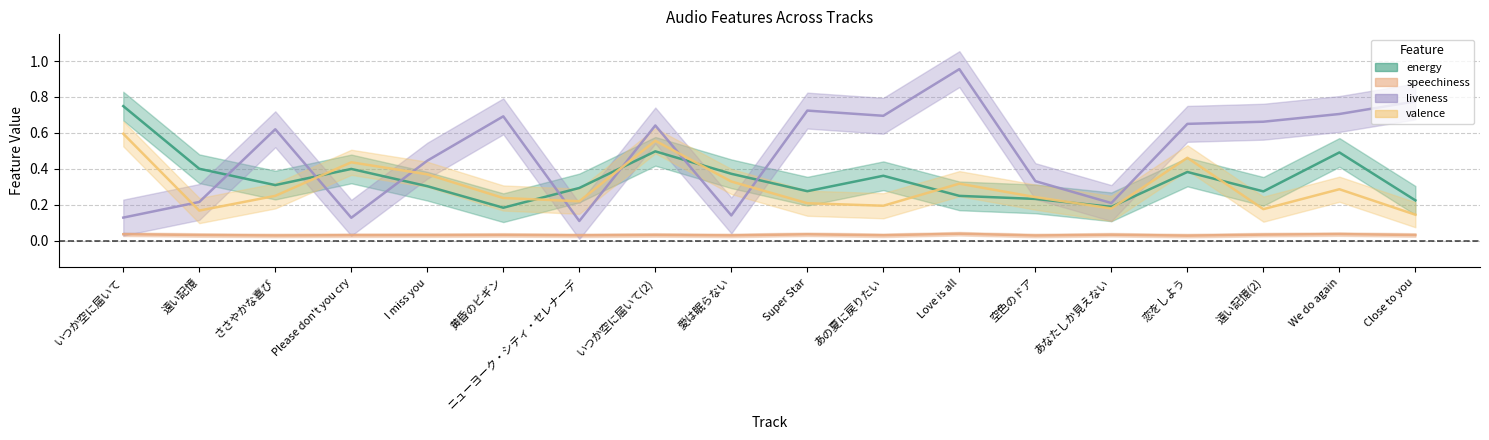

What is the difference between the liveness values at ささやかな喜び and Super Star?

0.1